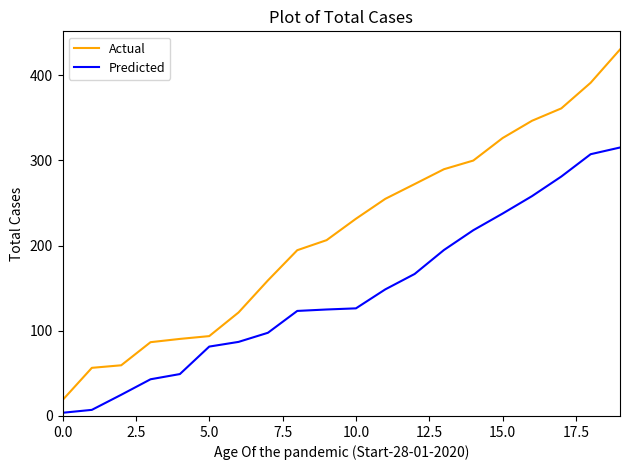

Which series has the widest spread of values?

Actual